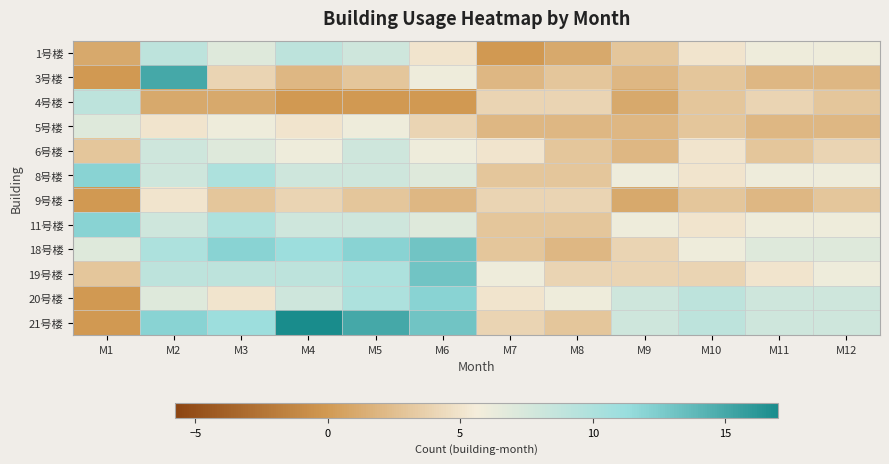

Count the number of categories in the chart.

12